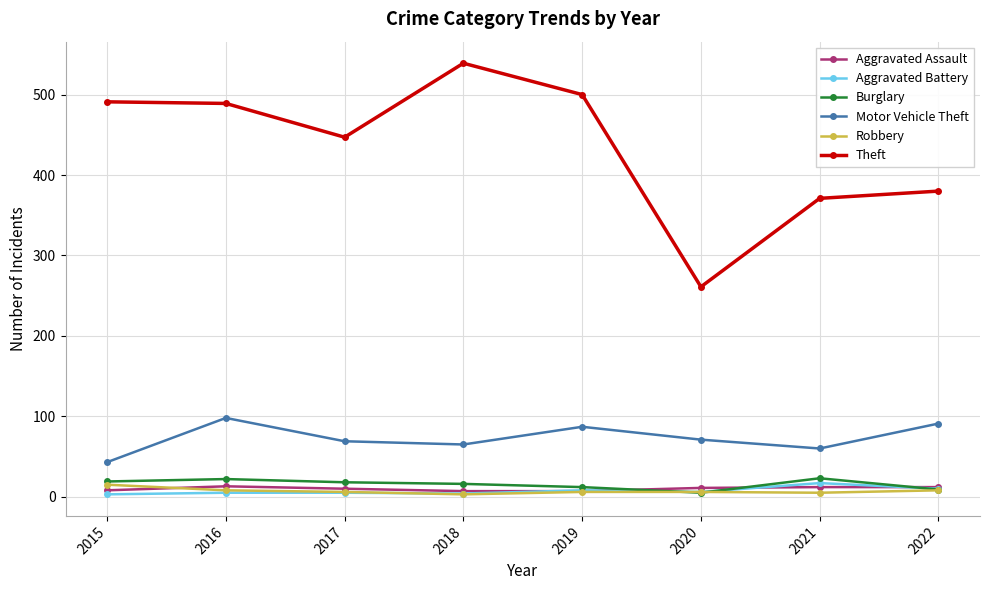

Which series has the largest total across all categories?

Theft